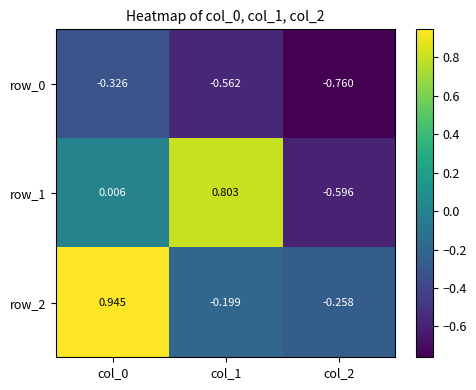

True or false: row_2 has a value of -0.2 at col_1.

True